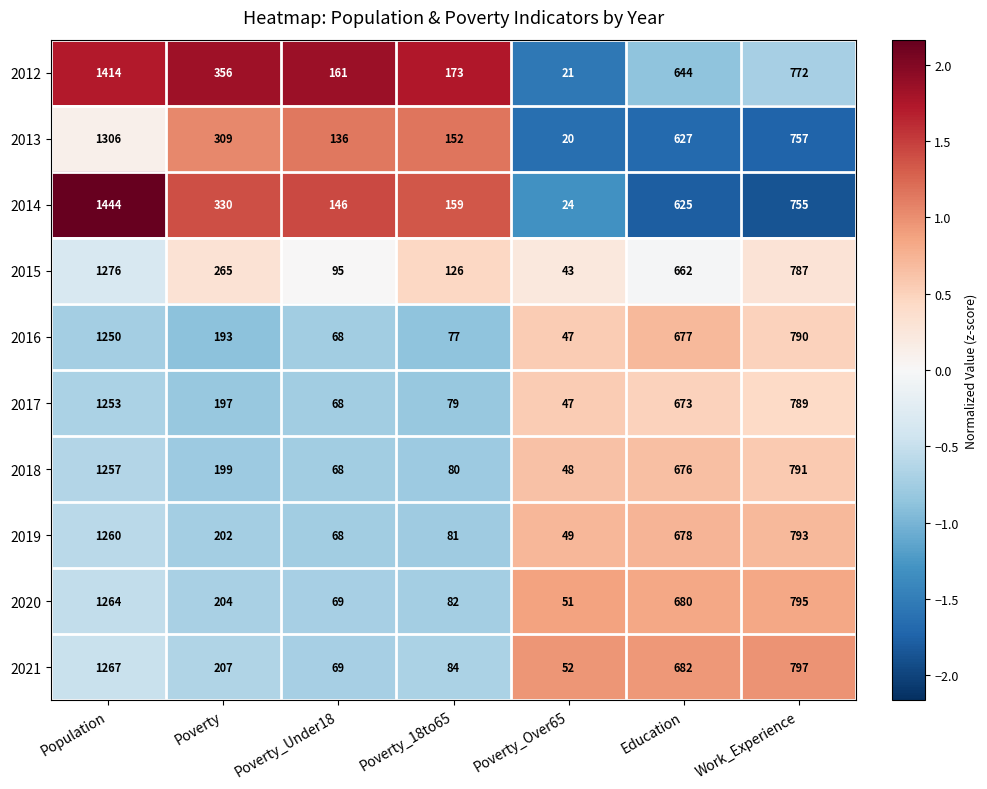

The value of 2014 at Poverty is 330. True or false?

True